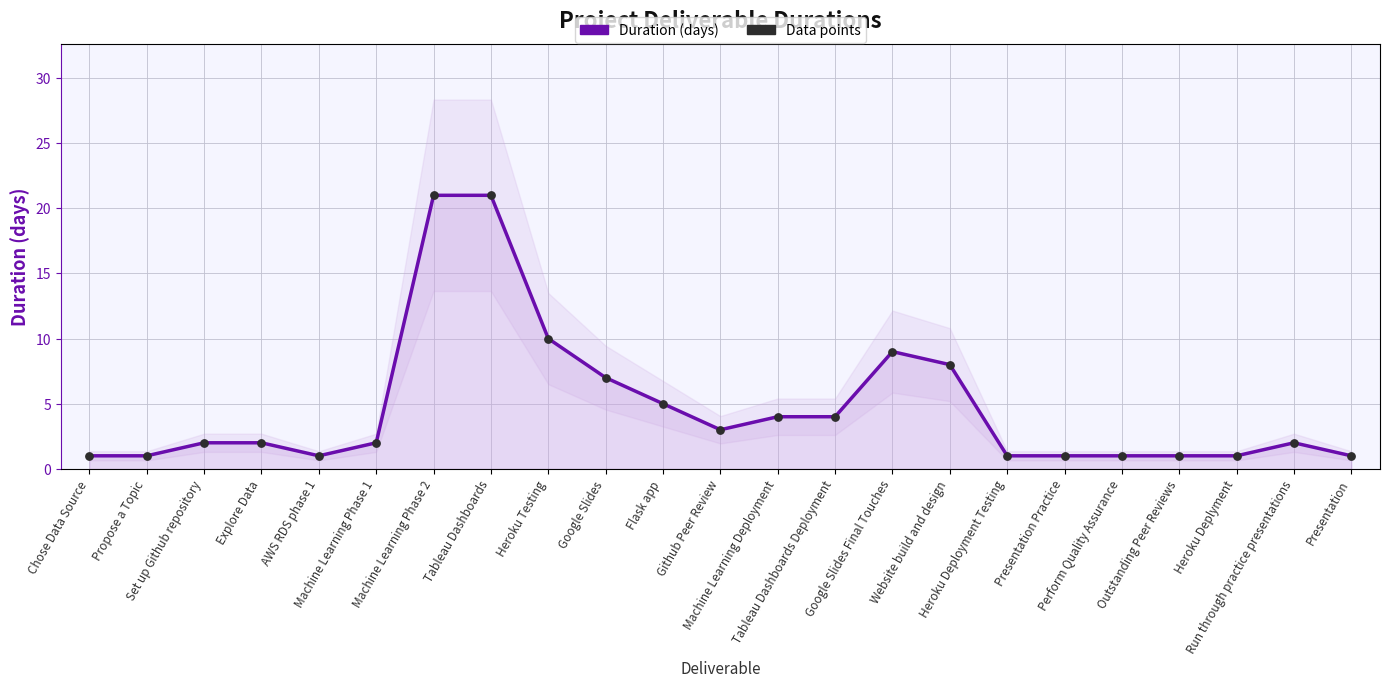

Which series has the largest total across all categories?

Duration